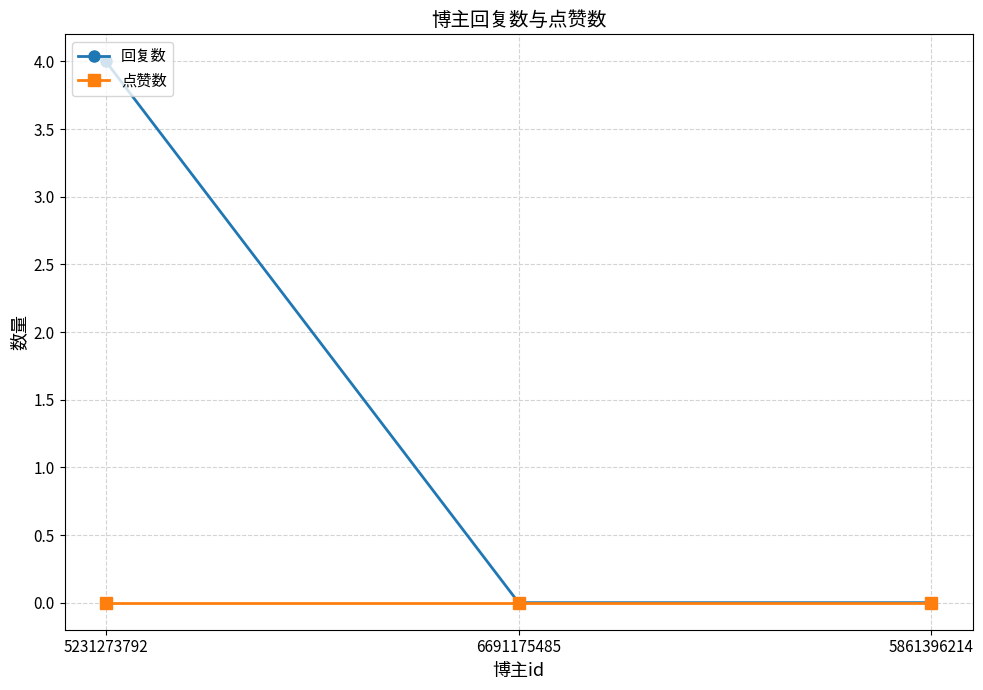

Reading left to right, list all the values displayed in this chart.

回复数: 5231273792=4	6691175485=0	5861396214=0
点赞数: 5231273792=0	6691175485=0	5861396214=0